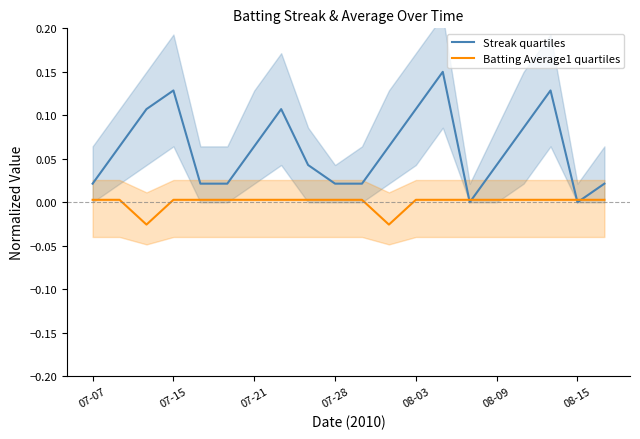

Where do Streak quartiles and Batting Average1 quartiles first cross each other?

13 and 14